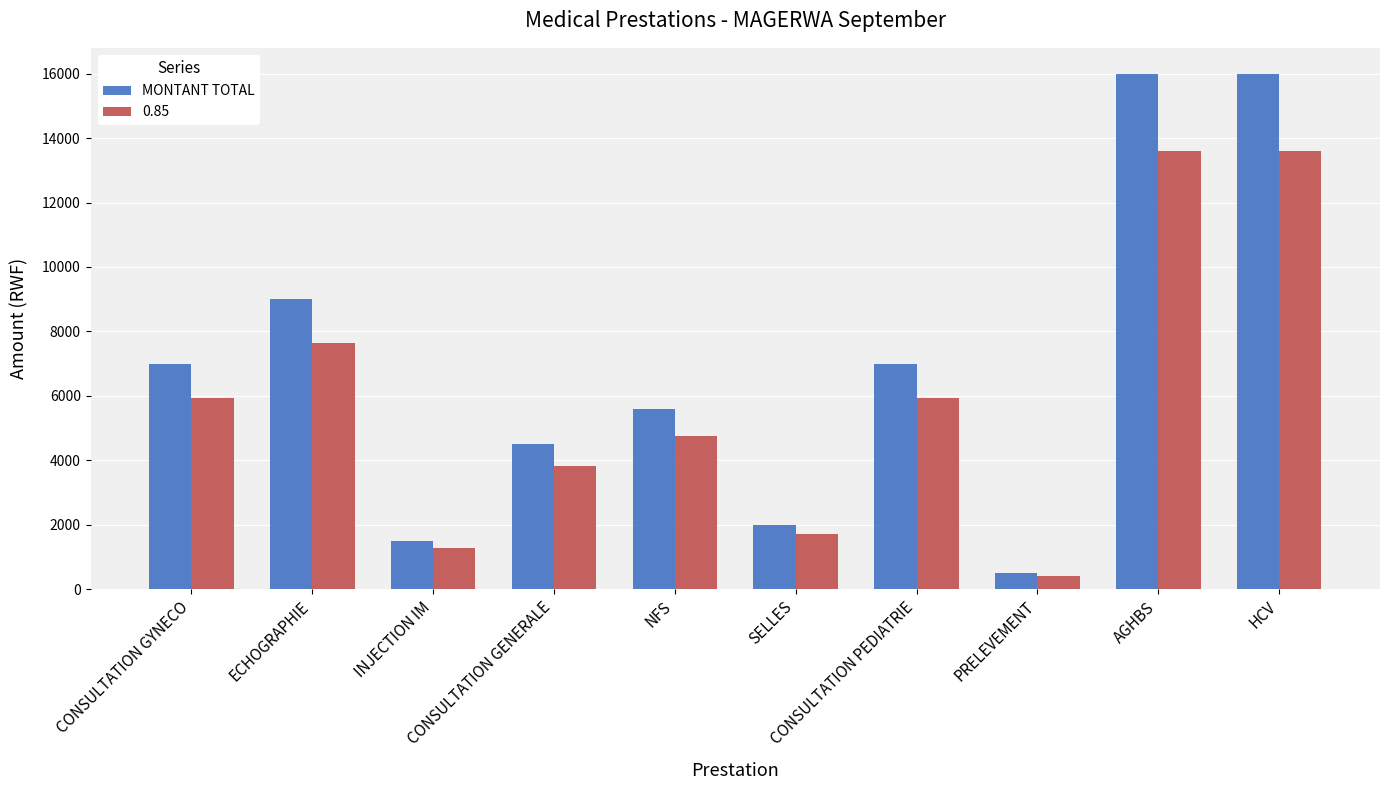

Which series has the largest range (max minus min)?

MONTANT TOTAL